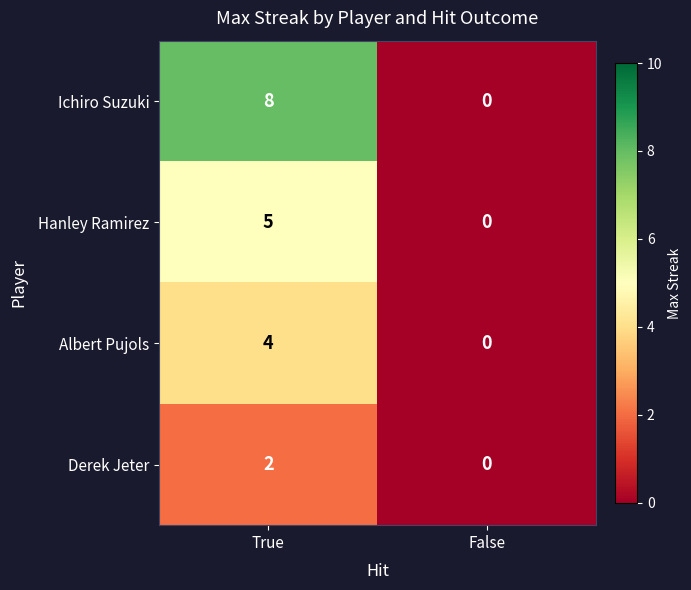

Which series changed the most between True and False?

Ichiro Suzuki